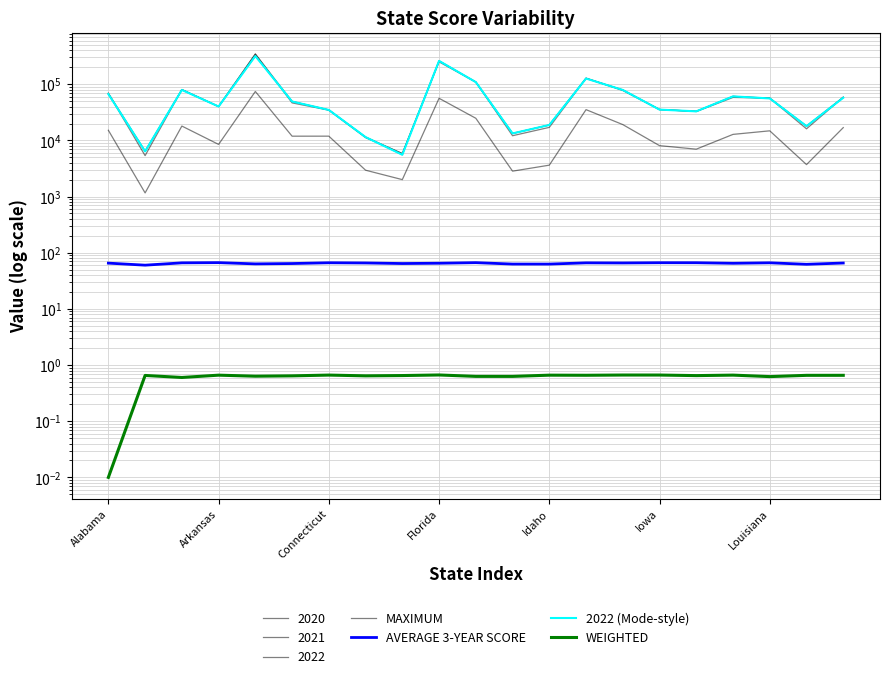

What is the greatest value displayed?

345550.0